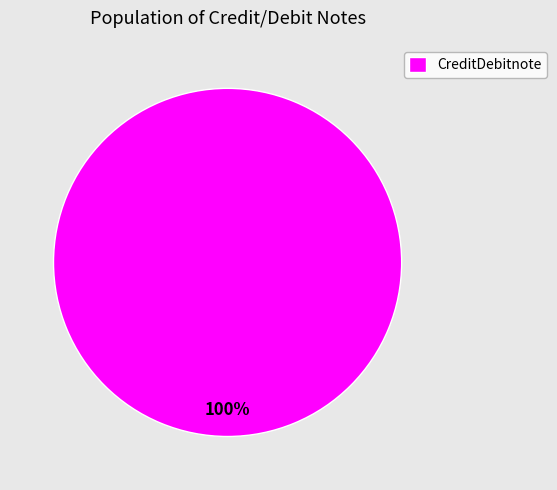

To the nearest percent, what portion does CreditDebitnote represent?

100%